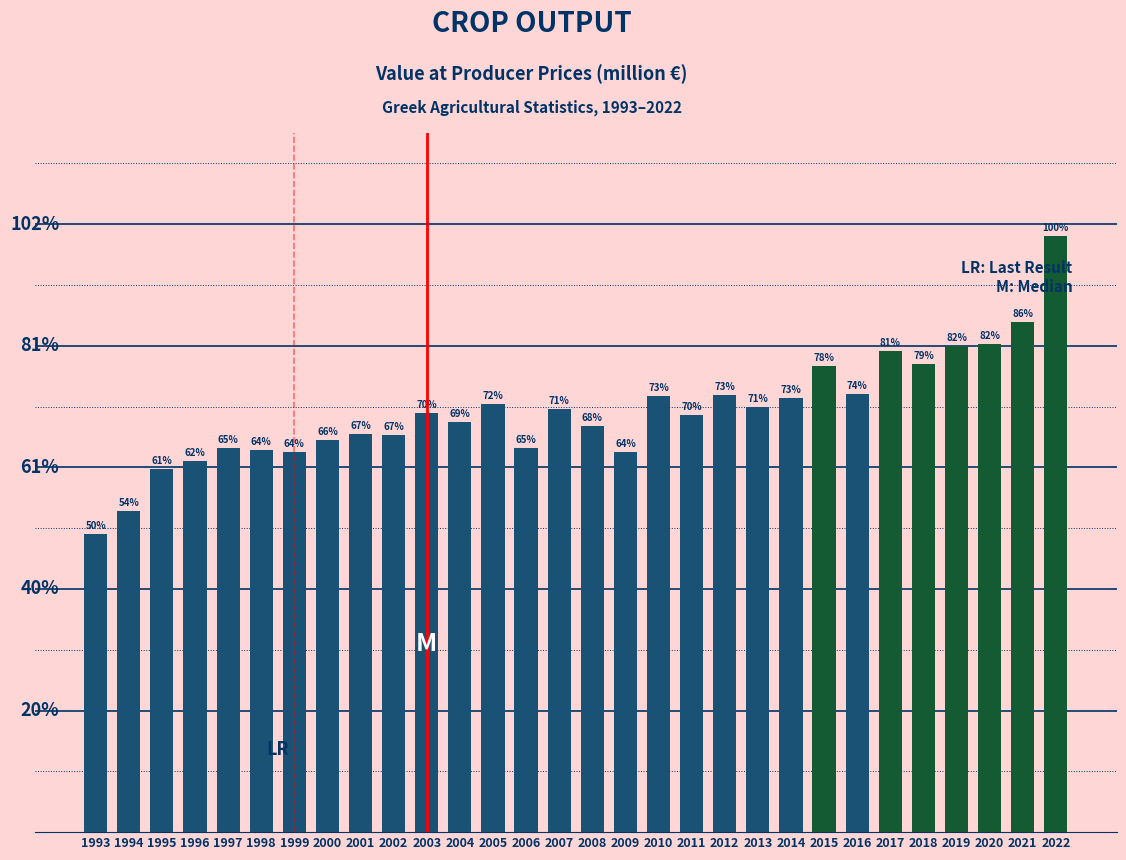

Are the bars horizontal?

No